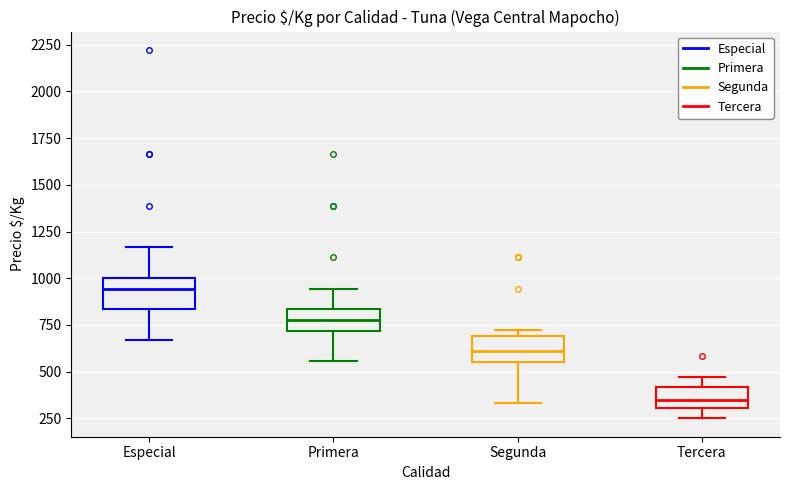

Reading left to right, read every box against the y-axis: the position of its median line, the range the box covers, and the ends of its whiskers. The values are not printed on the chart, so give them approximately, as read against the axis.

Especial: median 950, box 850 to 1000, whiskers 650 to 1150
Primera: median 800, box 700 to 850, whiskers 550 to 950
Segunda: median 600, box 550 to 700, whiskers 350 to 700 (just above the box's upper edge)
Tercera: median 350, box 300 to 400, whiskers 250 to 450